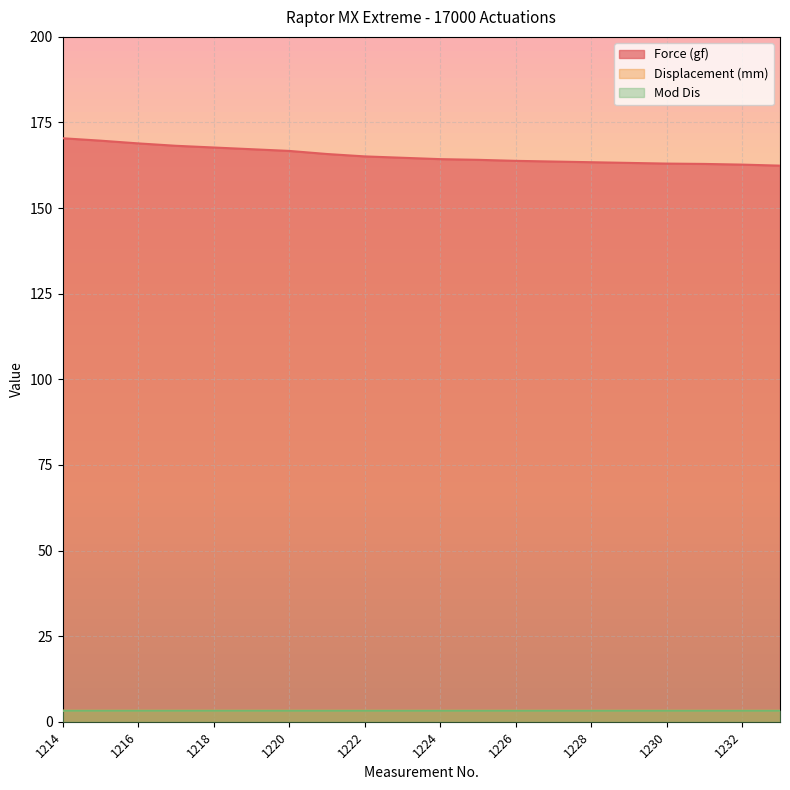

True or false: Mod Dis and Force (gf) intersect in this chart.

False